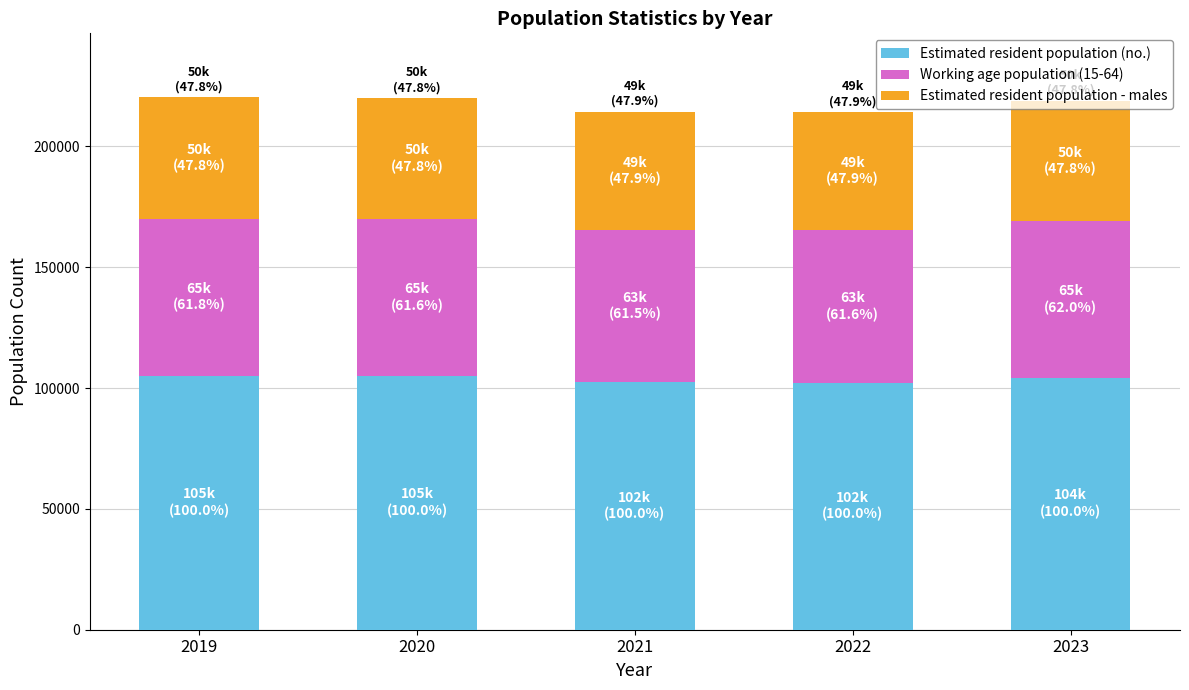

What is the total value across all series at 2019?

220299